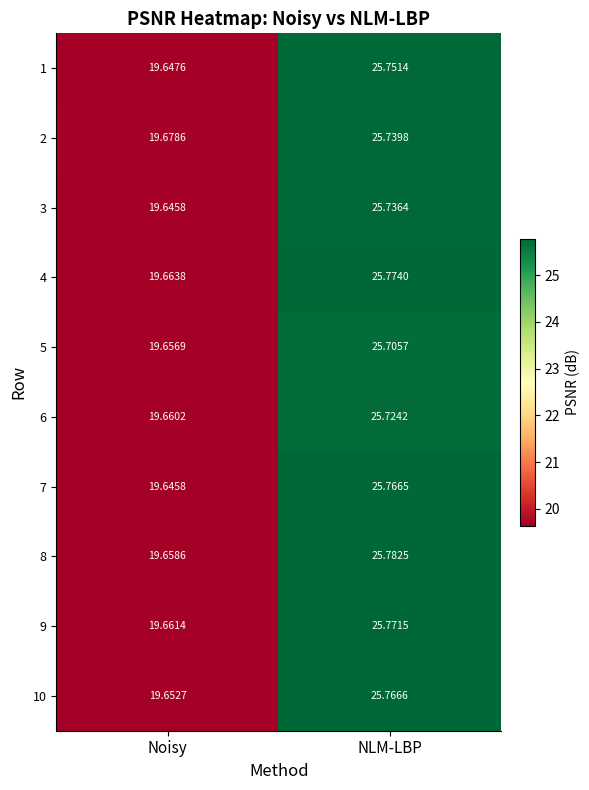

At how many categories does at least one series exceed 23?

1